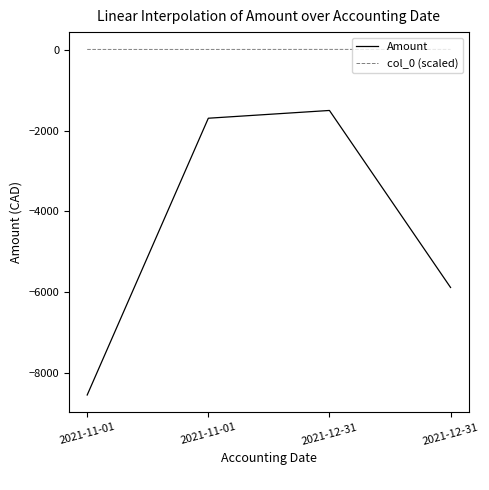

Reading left to right, what are all the values shown in this chart?

Amount: 2021-11-01=-8538.6	2021-11-01=-1695.0	2021-12-31=-1502.9	2021-12-31=-5880.2
col_0 (scaled): 2021-11-01=6.1	2021-11-01=6.1	2021-12-31=7.1	2021-12-31=7.1